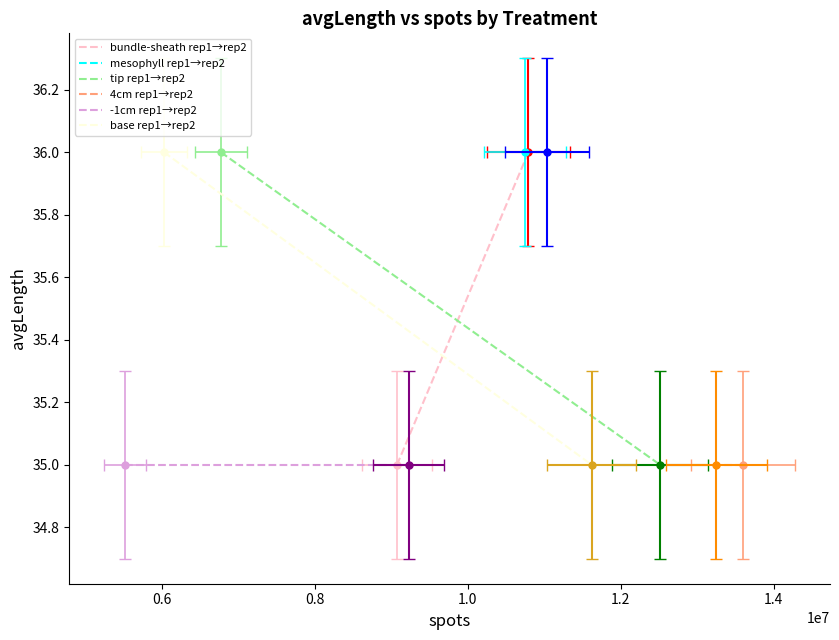

What is the minimum value shown in the chart?

35